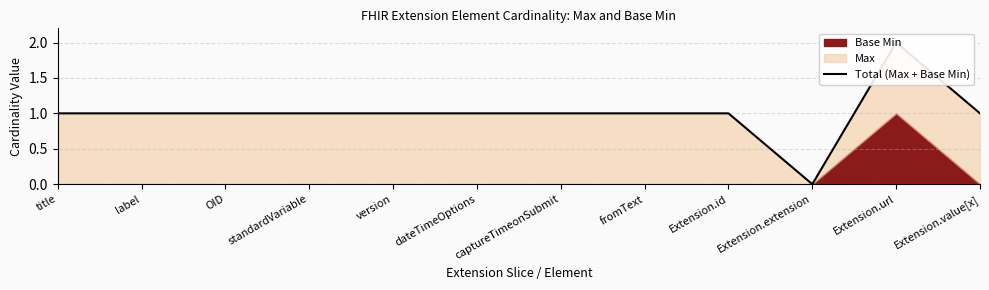

The chart shows a value of 2 at label. True or false?

False